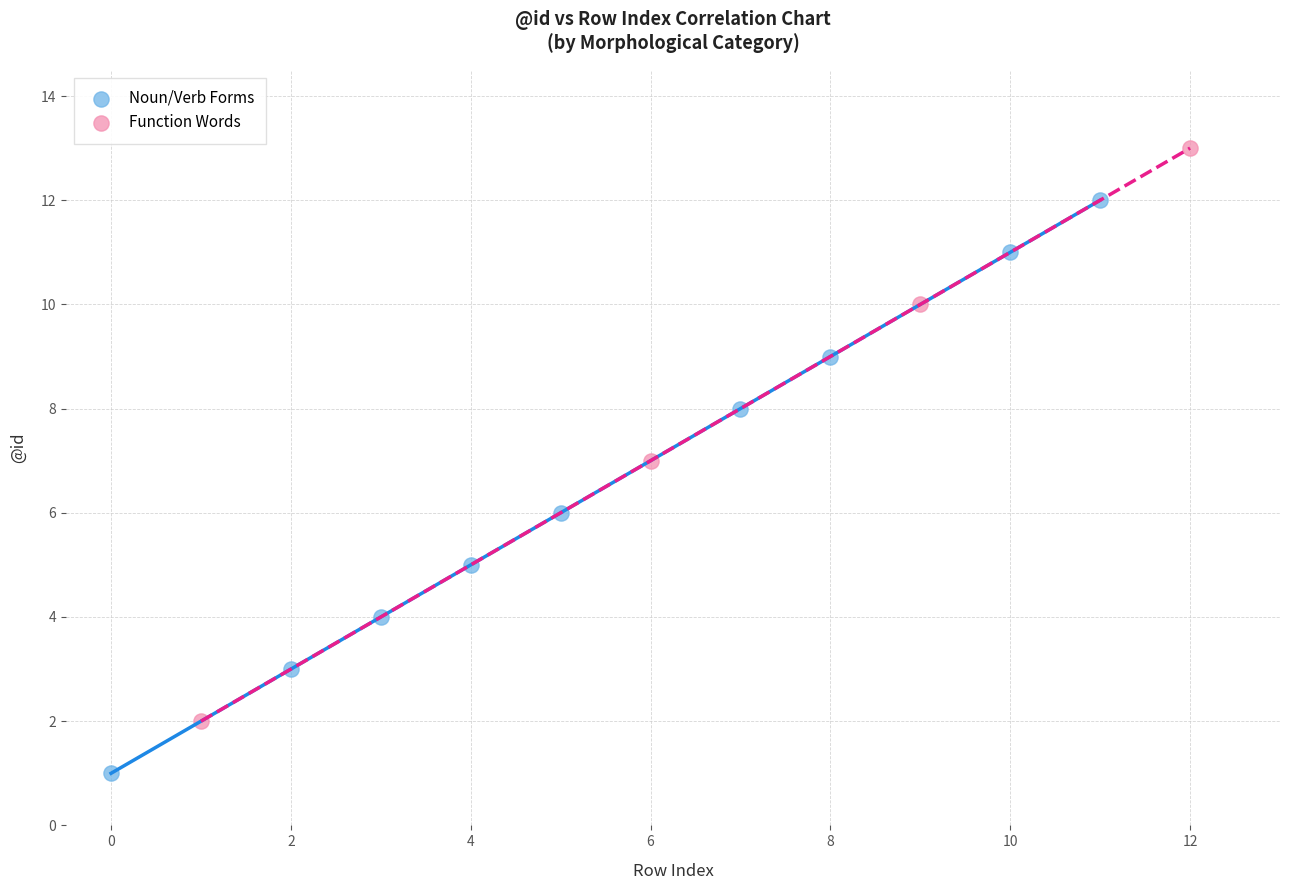

Which series reaches the minimum Y coordinate?

Noun/Verb Forms